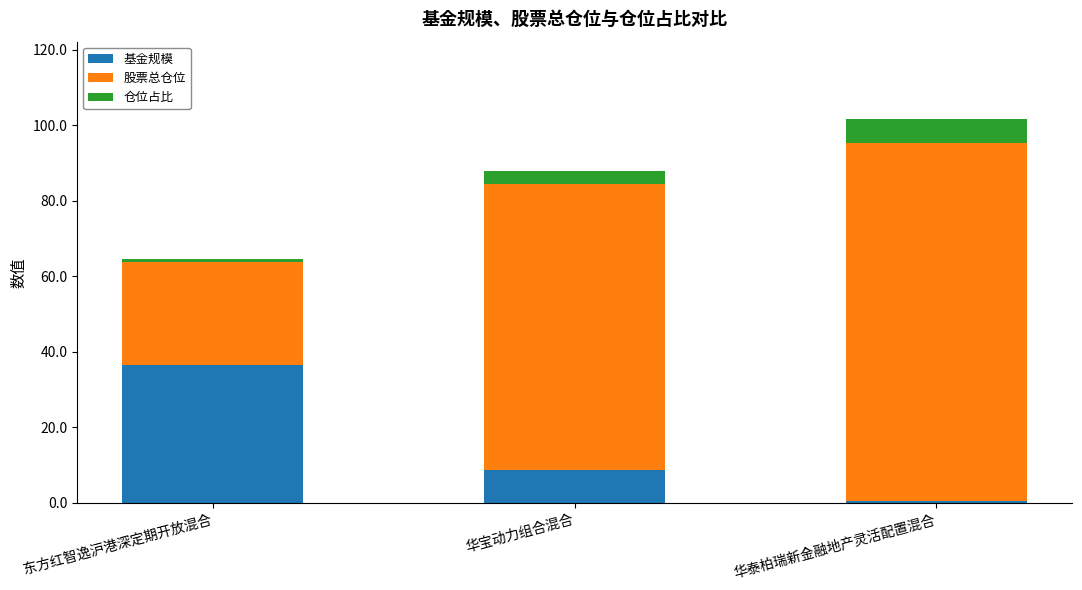

Which category has the highest value in the 基金规模 series?

东方红智逸沪港深定期开放混合